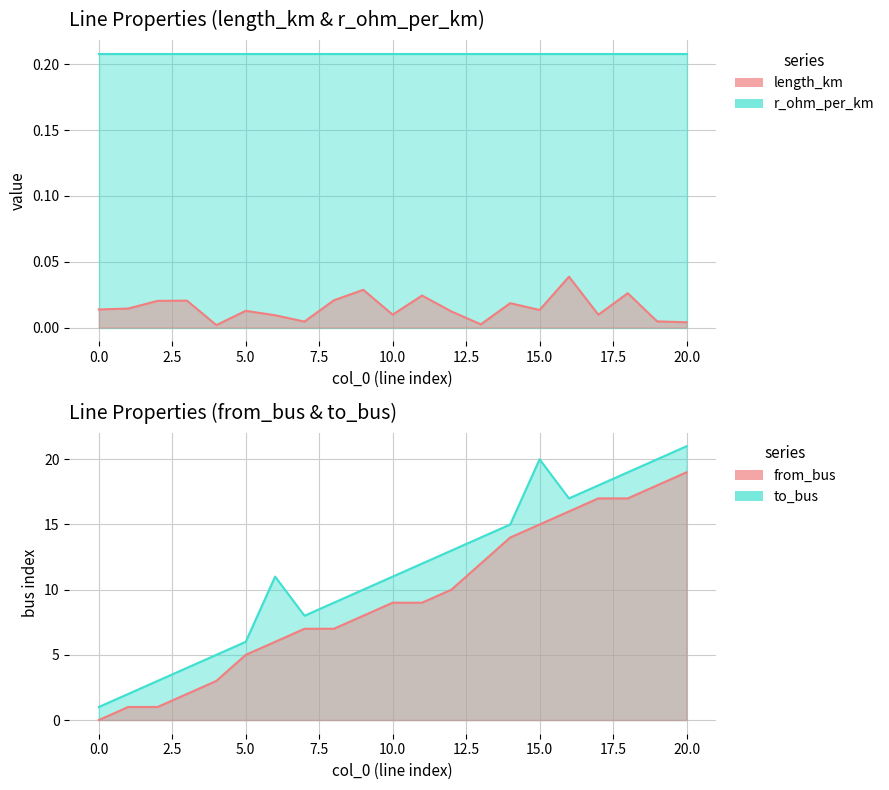

How many values in the to_bus series exceed 11?

10